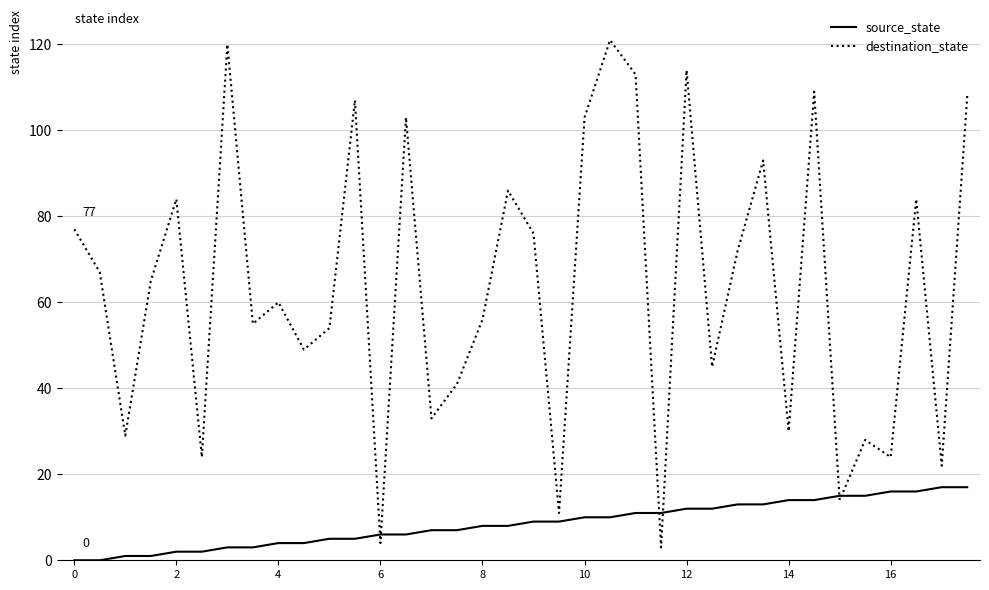

Which series has the widest spread of values?

destination_state